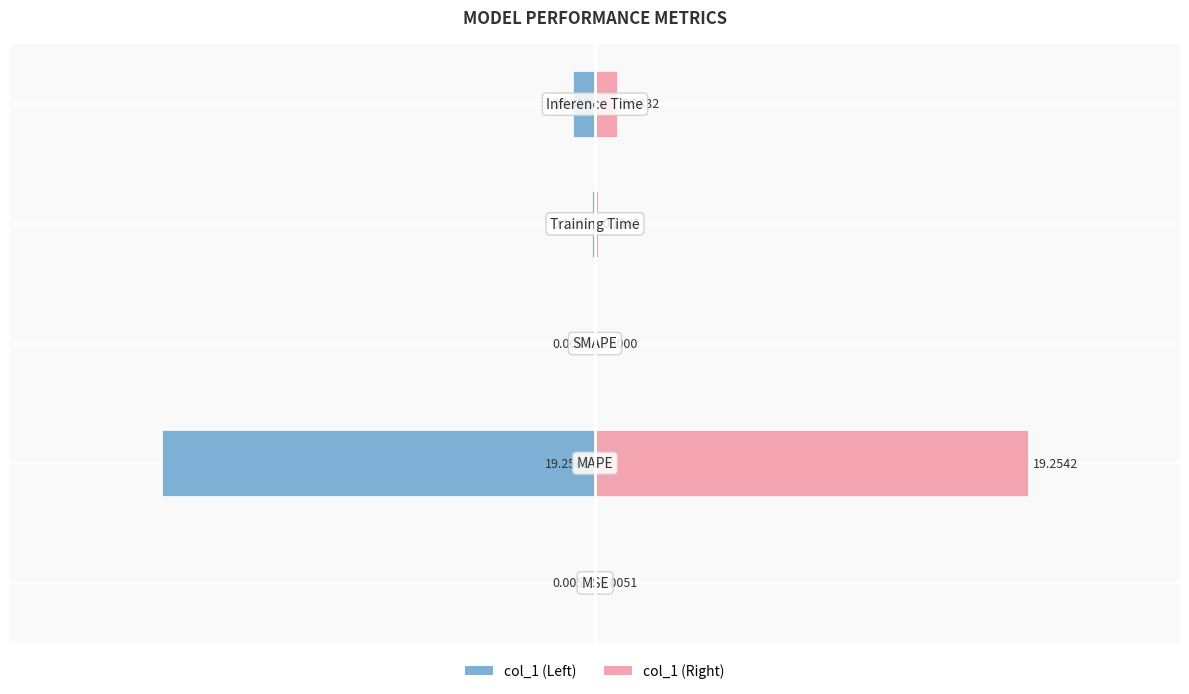

Which series has the largest total across all categories?

col_1 (right)